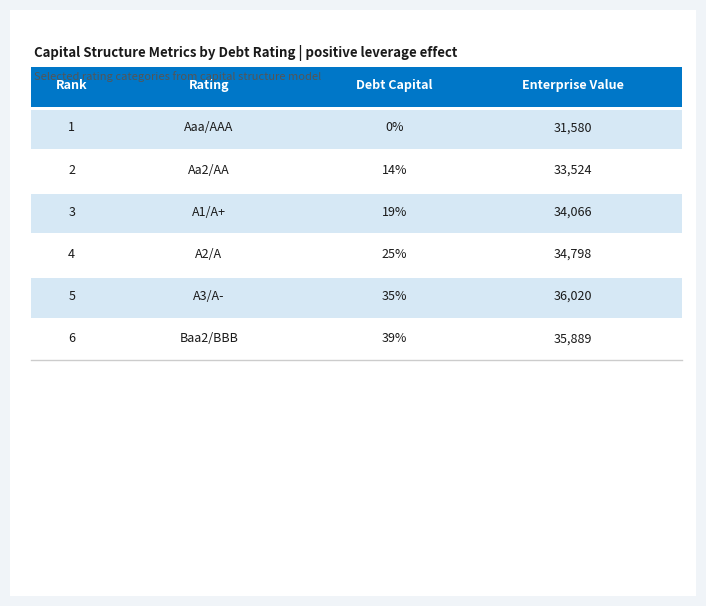

Between A2/A and A1/A+, which is larger?

A2/A